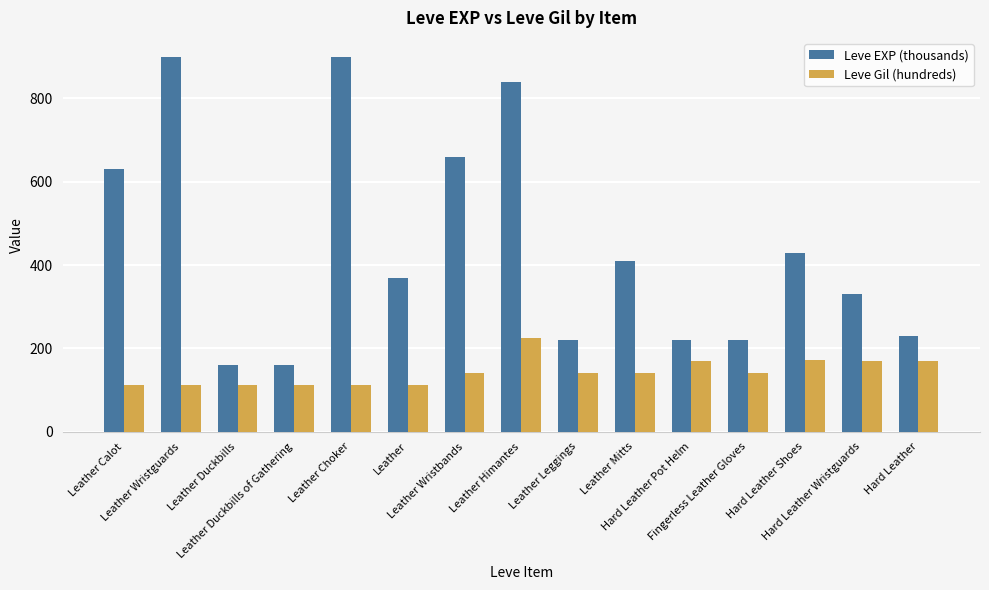

Which series has the widest spread of values?

Leve EXP (thousands)